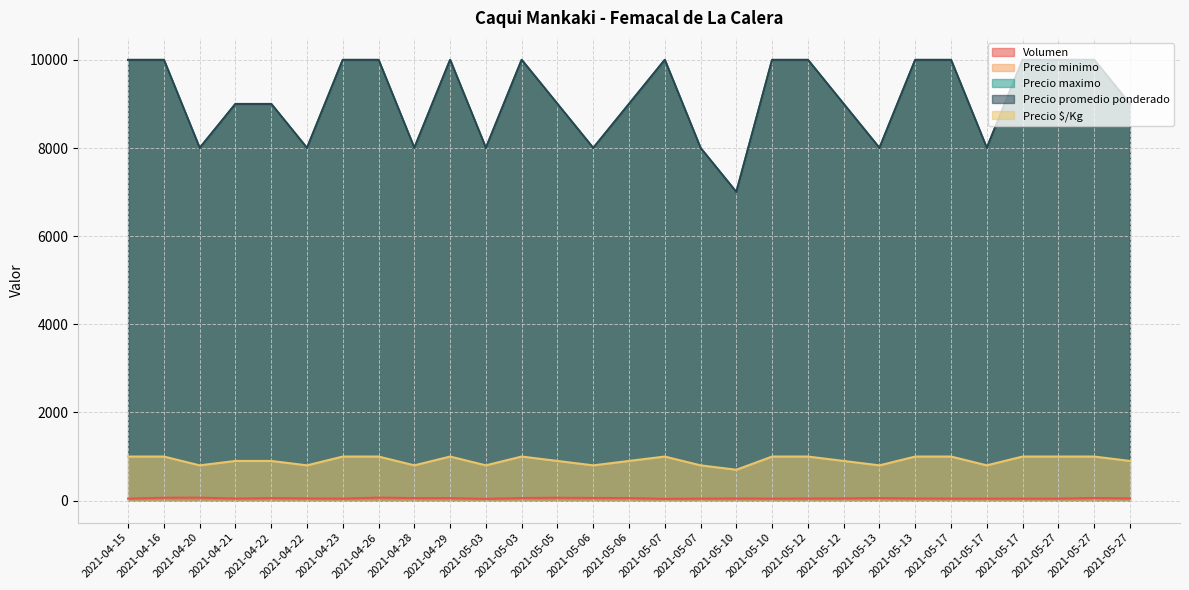

Does the chart display data point markers on the line(s)?

No